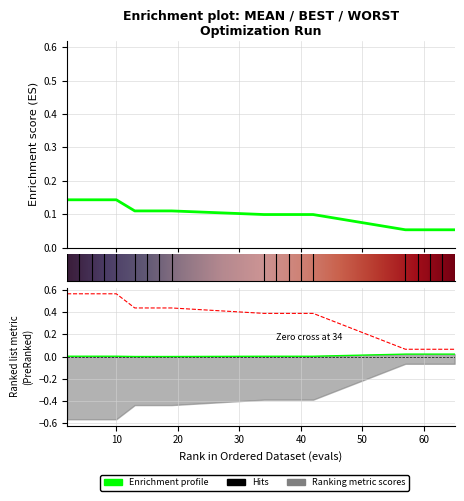

What is the sum of all mean values?

1.9